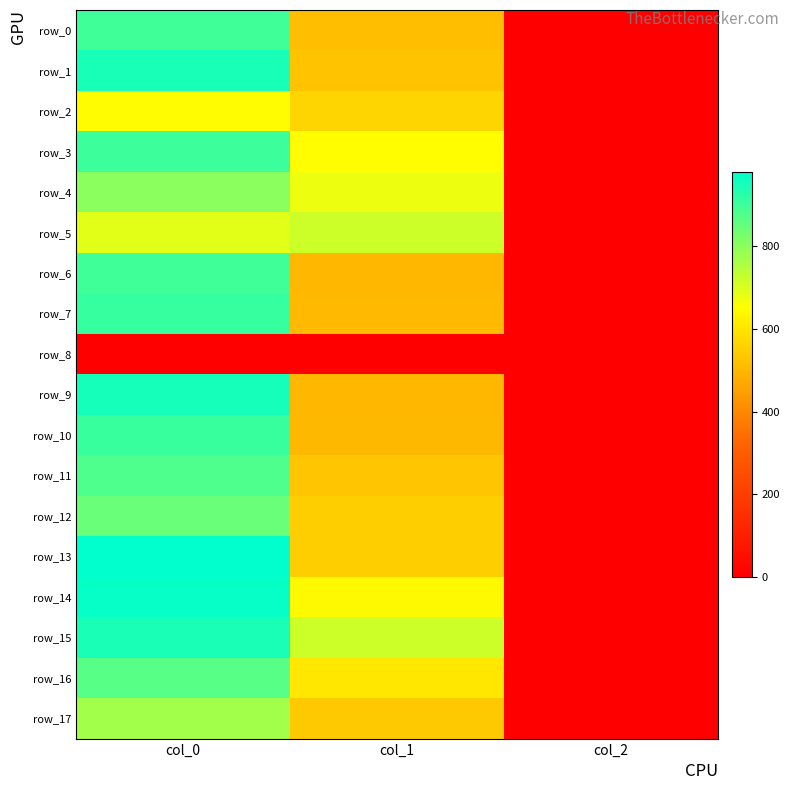

How many distinct data groups are displayed?

18